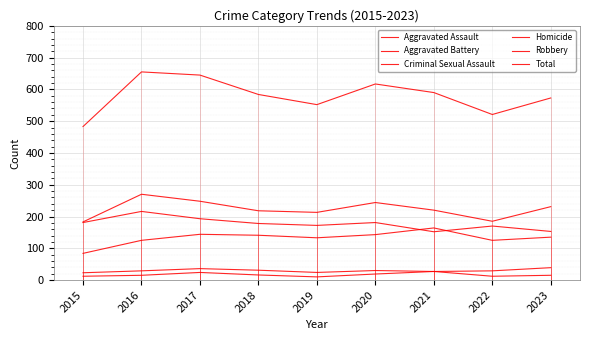

How many data points in Aggravated Battery are less than 220?

4